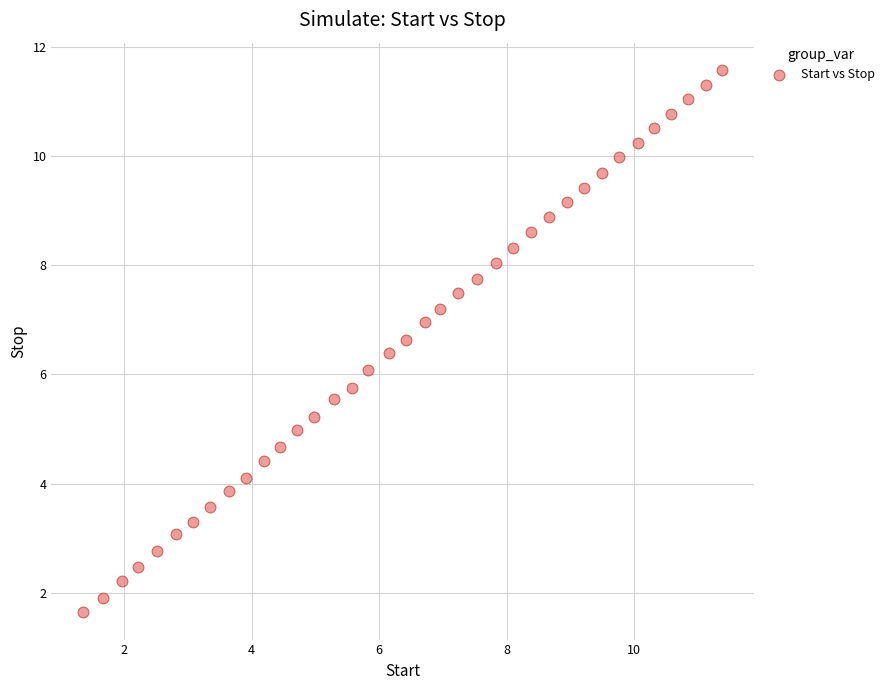

What is the range of X values (max minus min)?

10.0